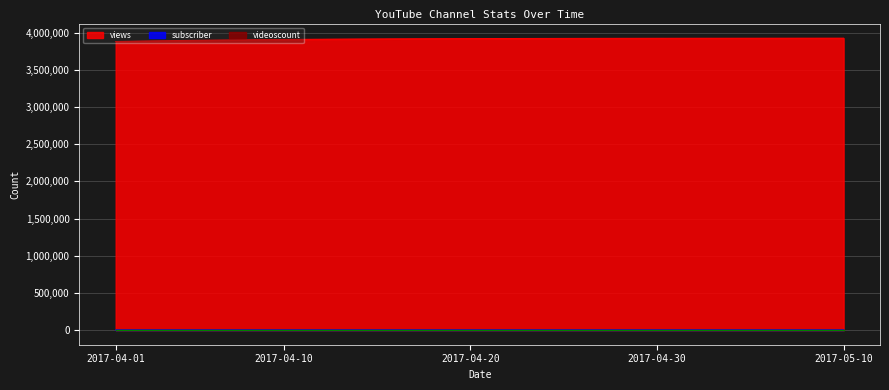

Does the chart display data point markers on the line(s)?

No